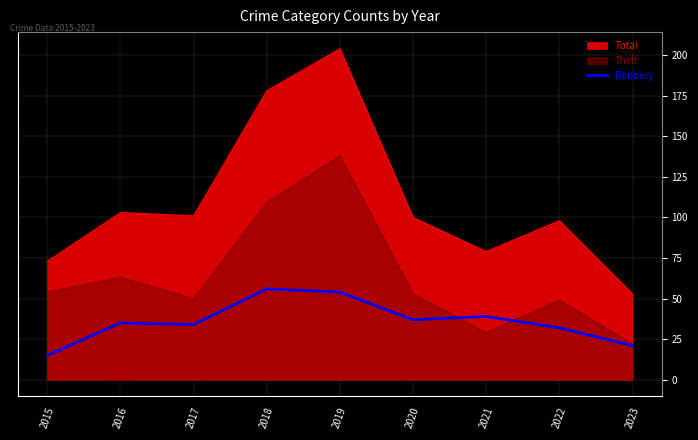

How many points are lower than both their immediate neighbors (excluding endpoints)?

2